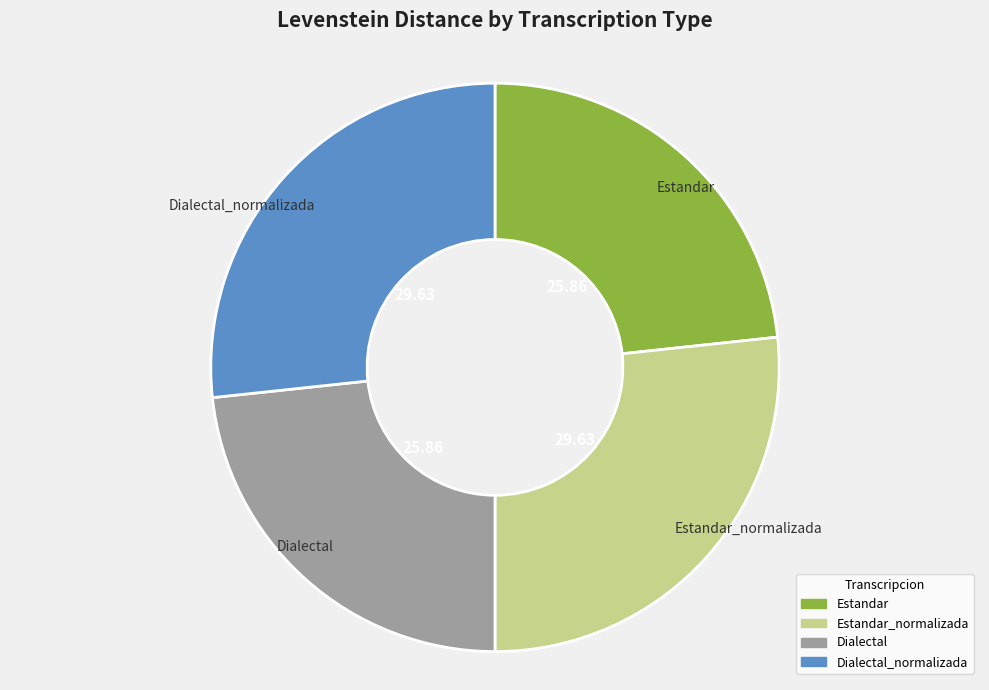

Is it true that Estandar_normalizada is 36% of the pie?

False